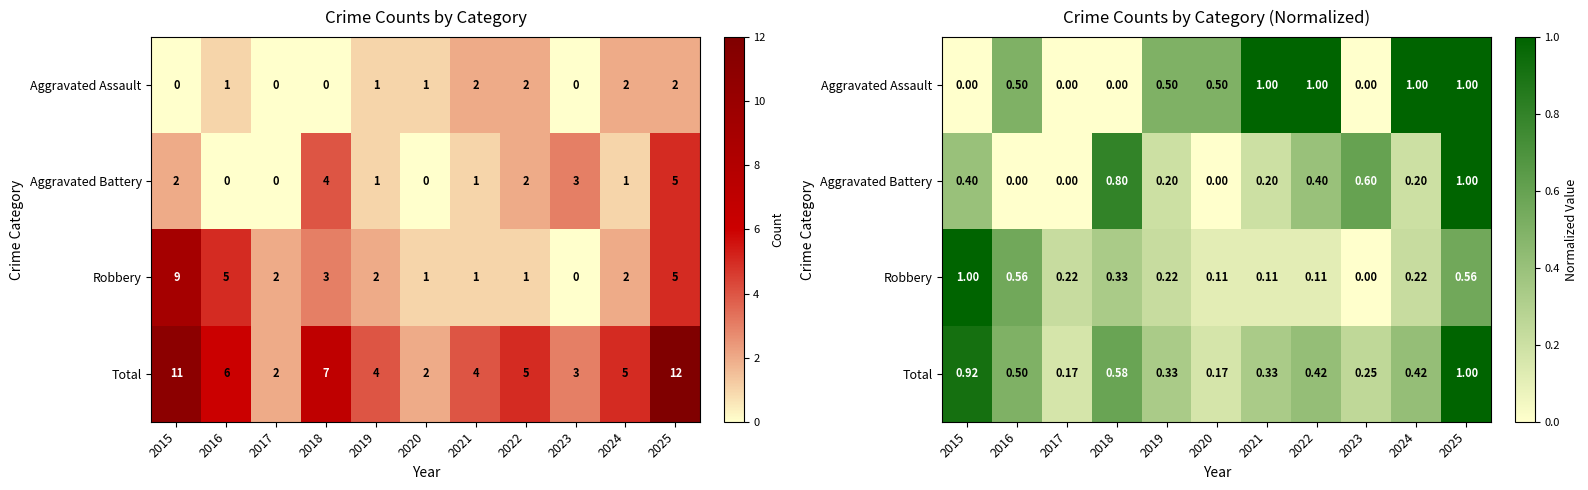

Which has a higher value, 2017 or 2024?

2024